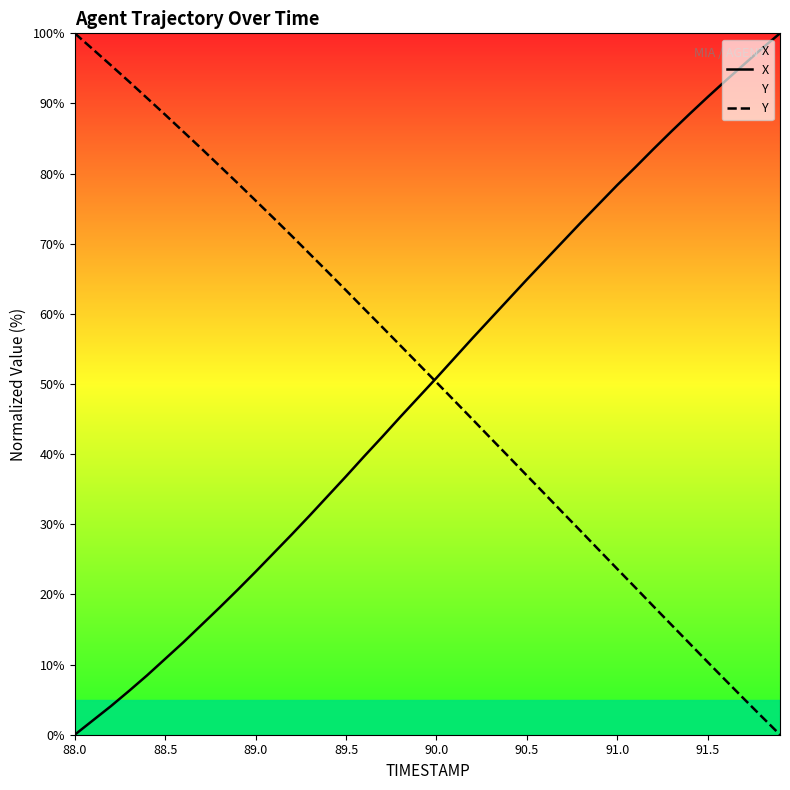

What is the difference between the highest and lowest values at 88.5?

77.6